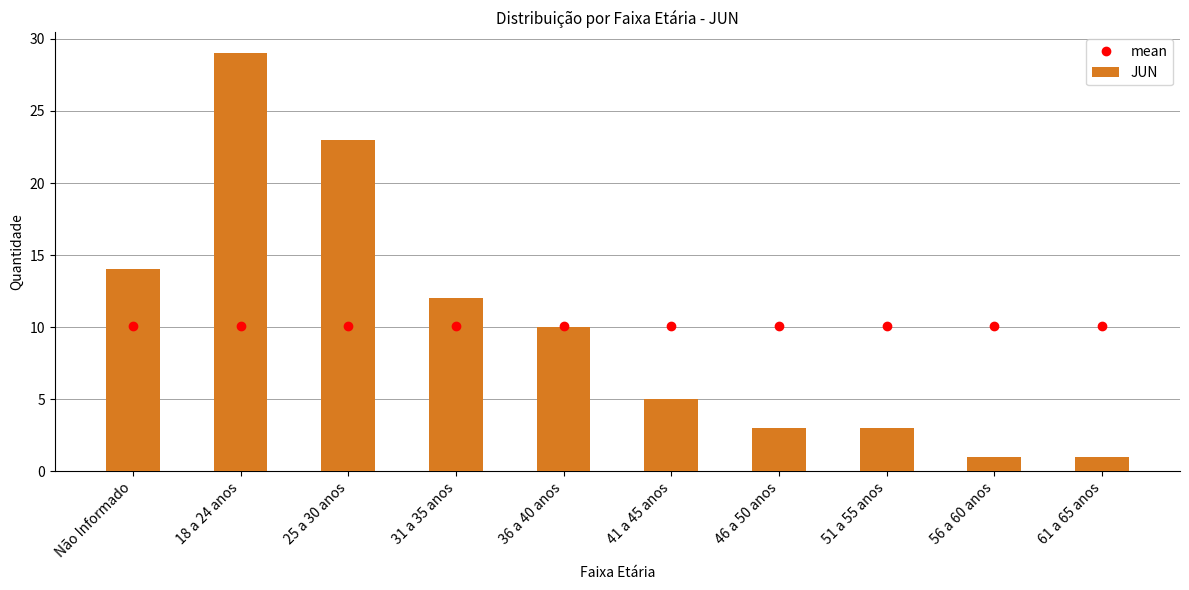

What is the maximum value shown in the chart?

29.0